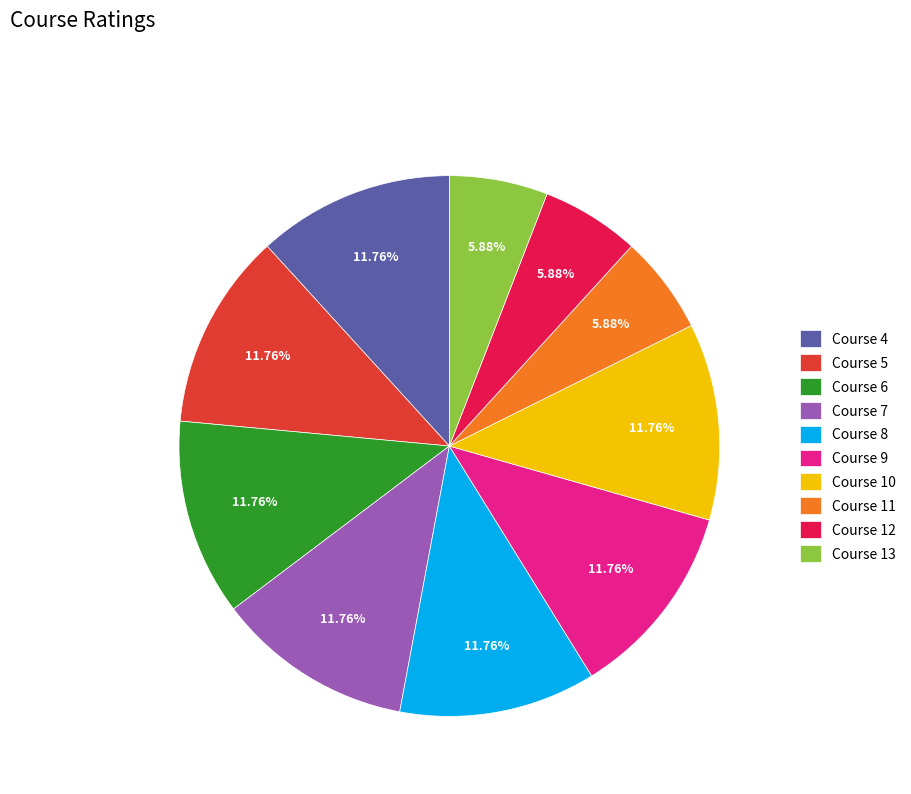

Count the number of slices in the pie.

10